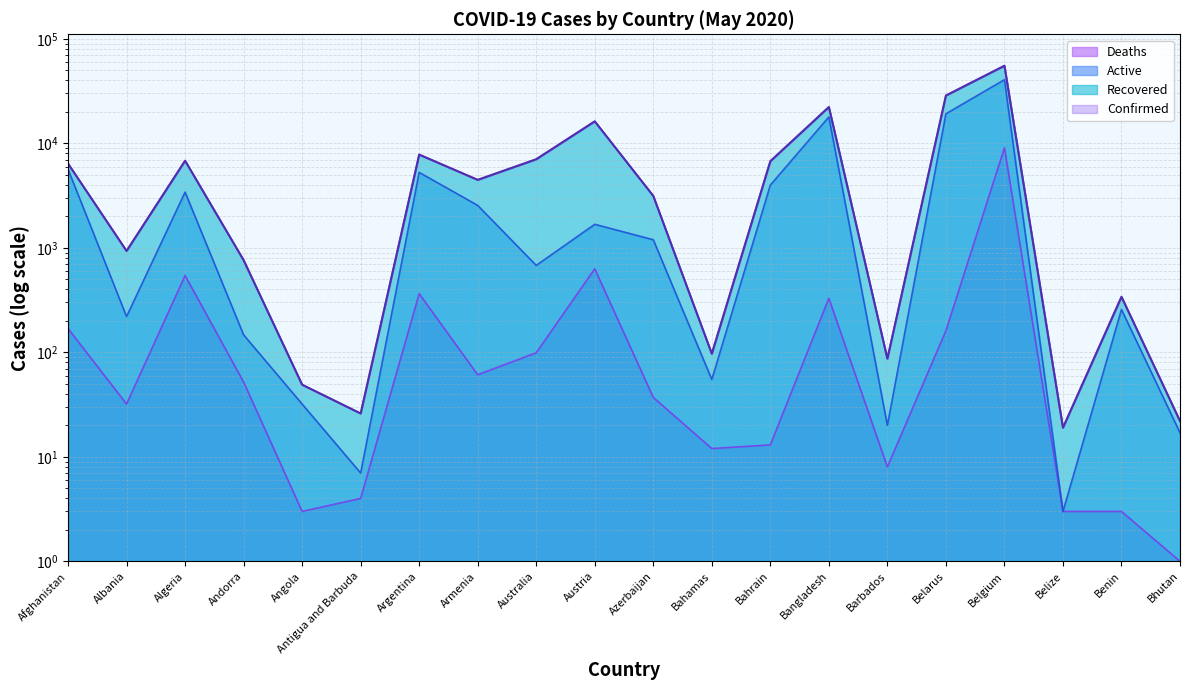

What is the sum of the Active values at Belgium and Antigua and Barbuda?

40658